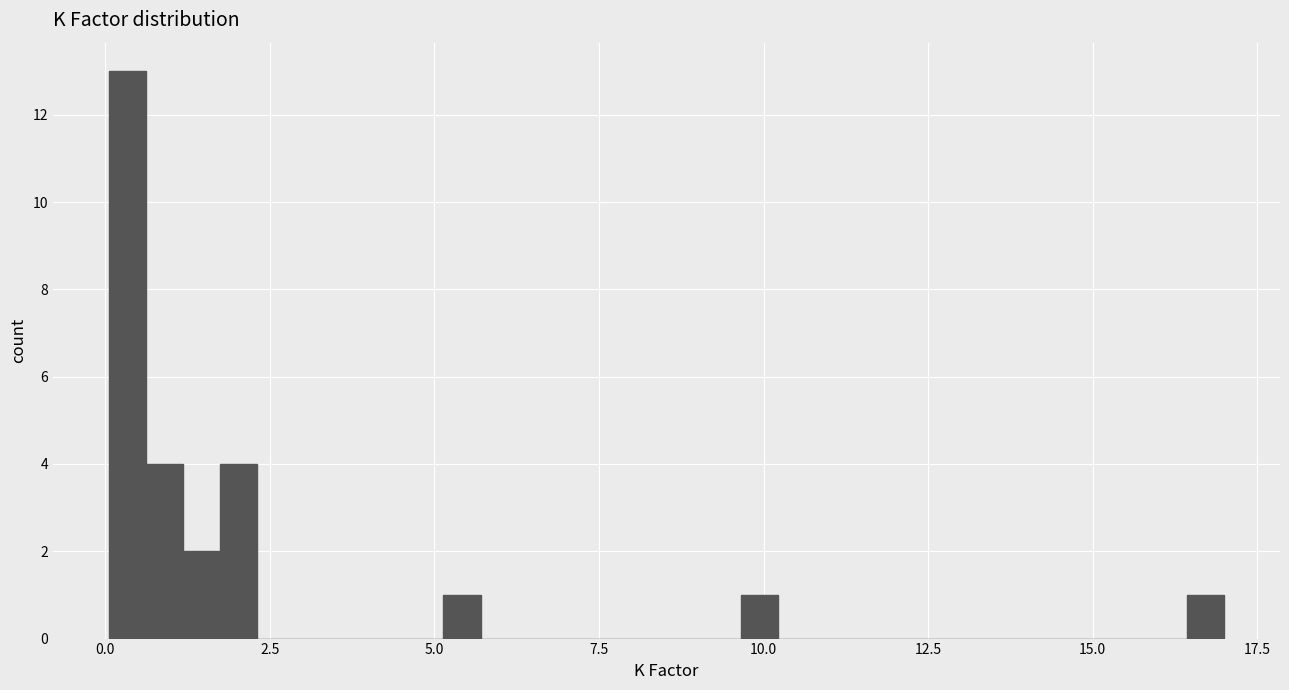

Read against the x-axis, roughly where is the centre of the tallest bar?

0.5